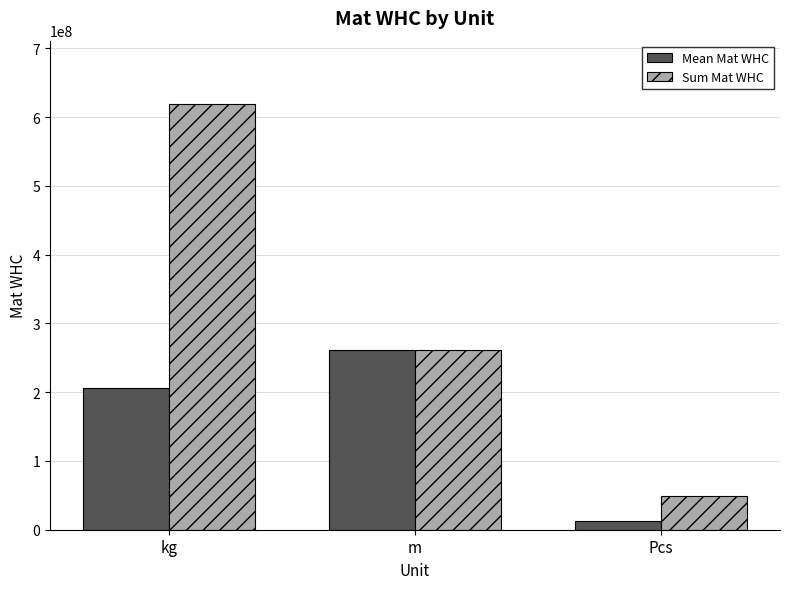

What is the label of the 1st bar from the right?

Pcs